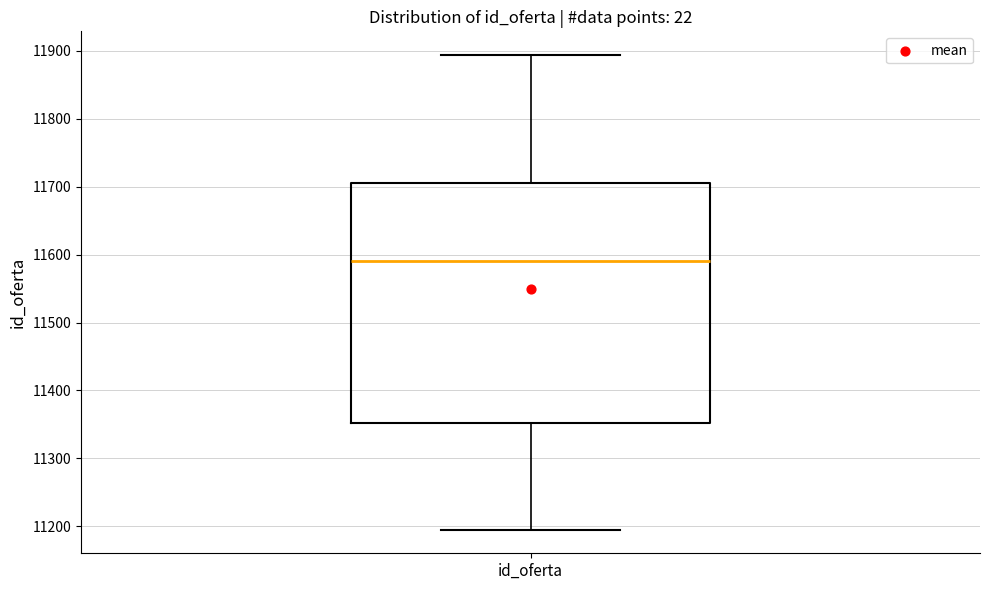

Where does the median line of the box for id_oferta sit on the y-axis? The values are not printed on the chart, so give them approximately, as read against the axis.

11590